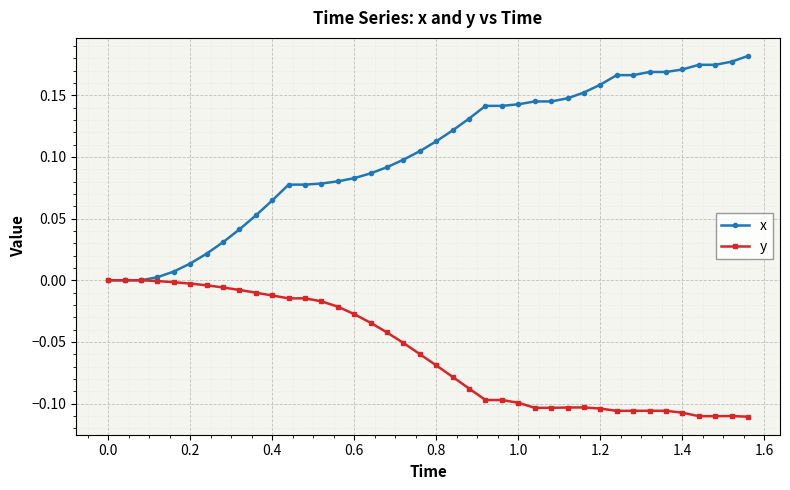

Which series has the widest spread of values?

x